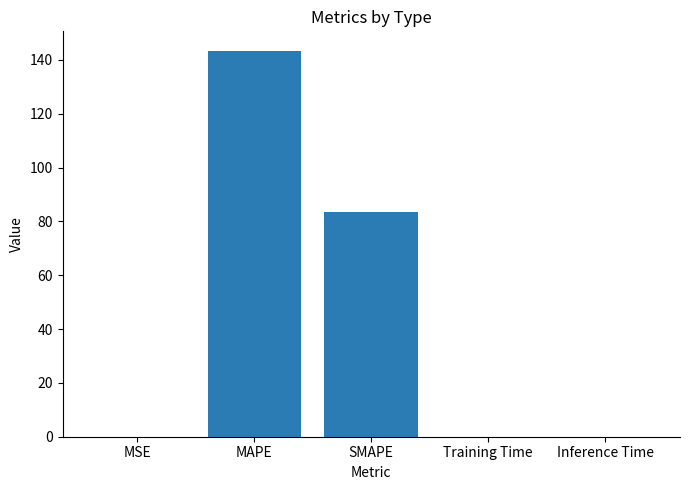

Count the number of categories in the chart.

5